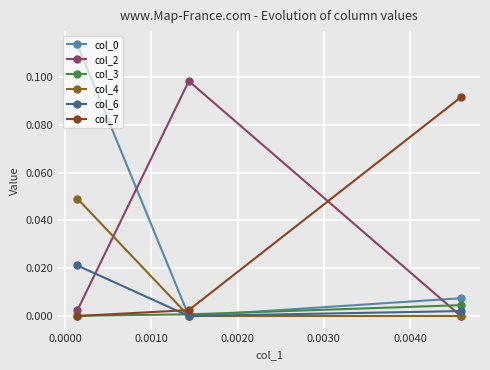

At how many categories does at least one series exceed 0?

3